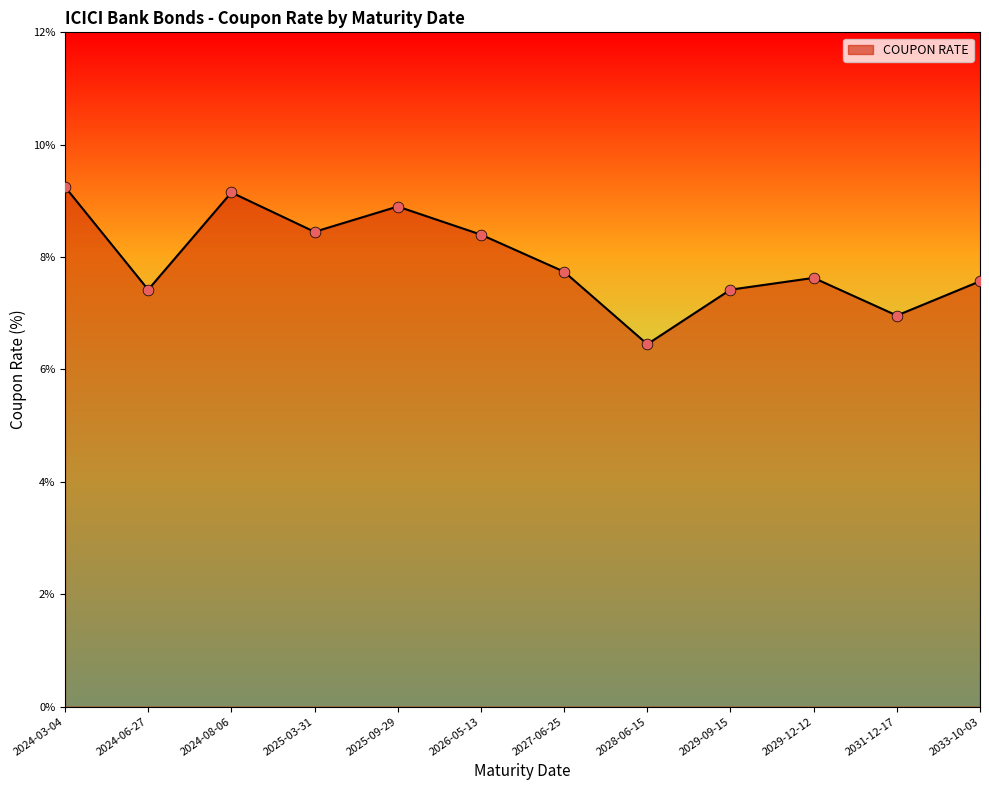

Between 2025-09-29 and 2024-03-04, which is larger?

2024-03-04